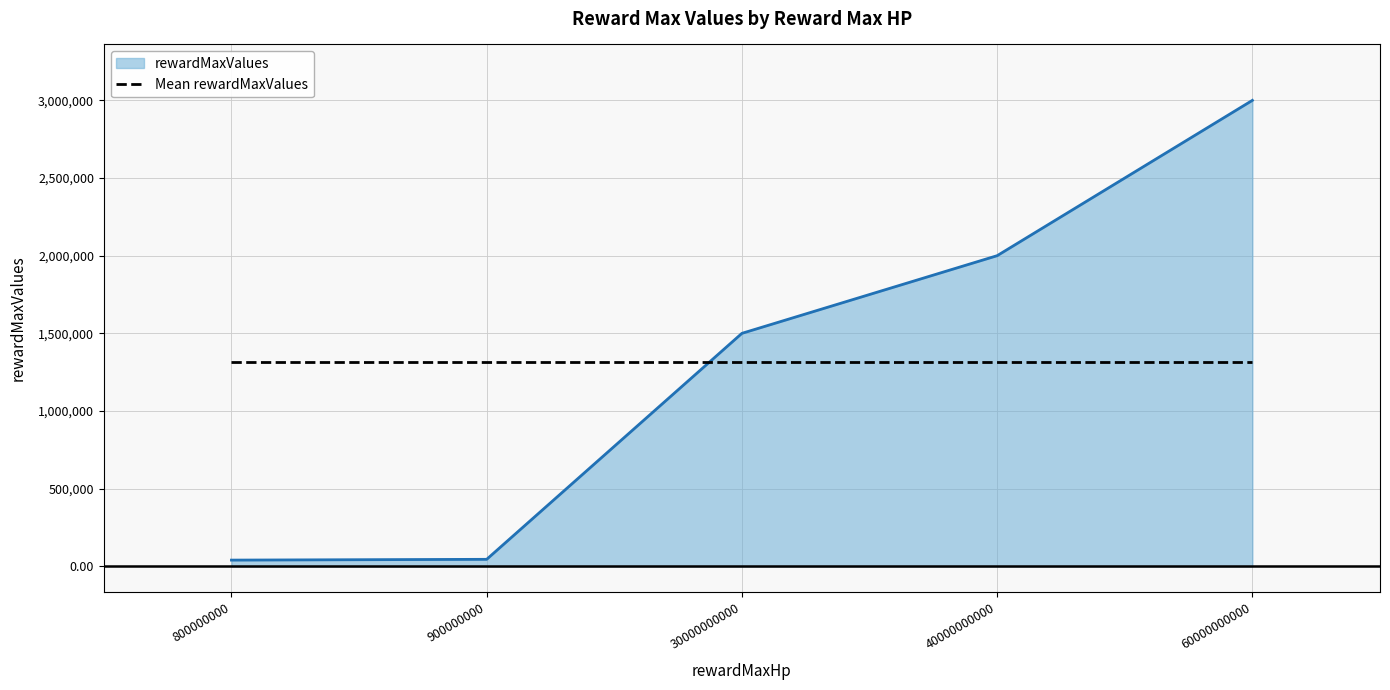

What is the spread (max minus min) of values at 30000000000?

183000